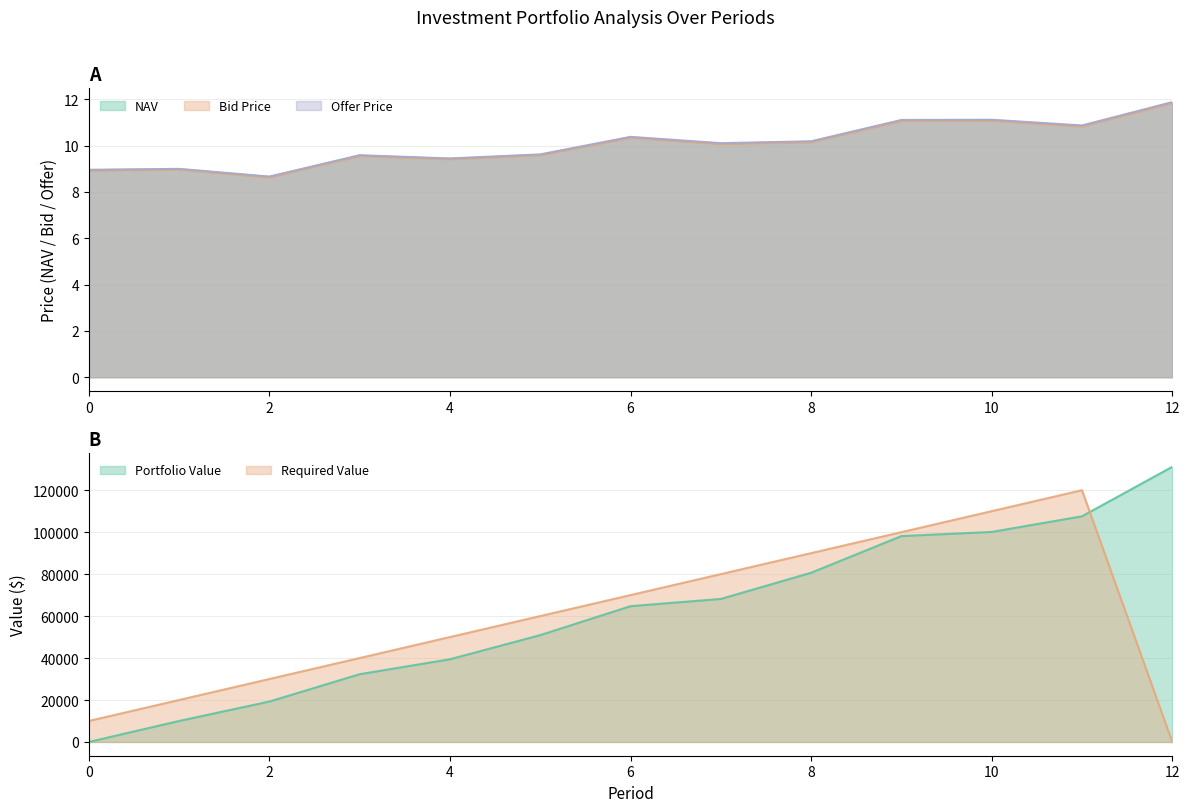

Rank the categories by Bid Price value from highest to lowest.

12, 10, 9, 11, 6, 8, 7, 5, 3, 4, 1, 0, 2